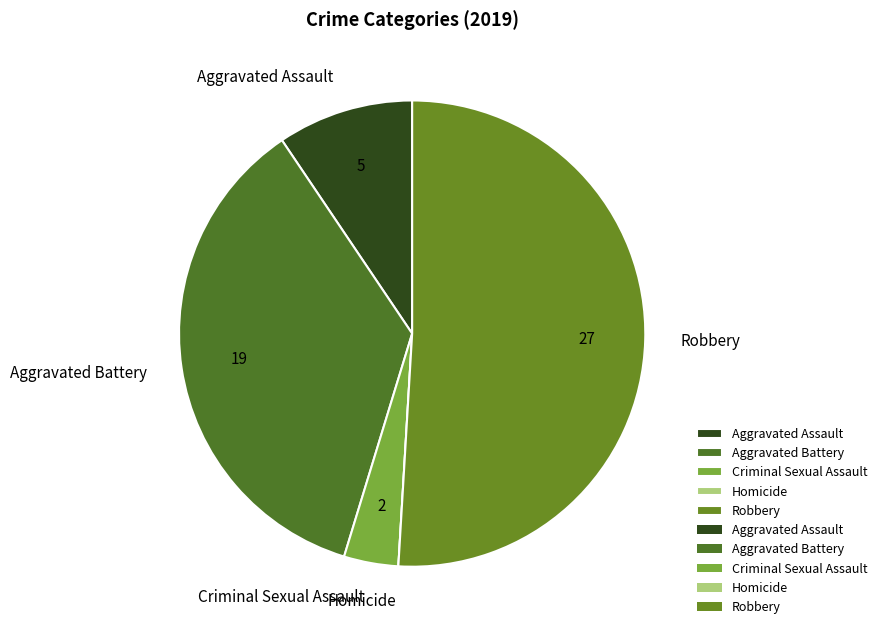

The Robbery slice represents 51% of the pie. True or false?

True